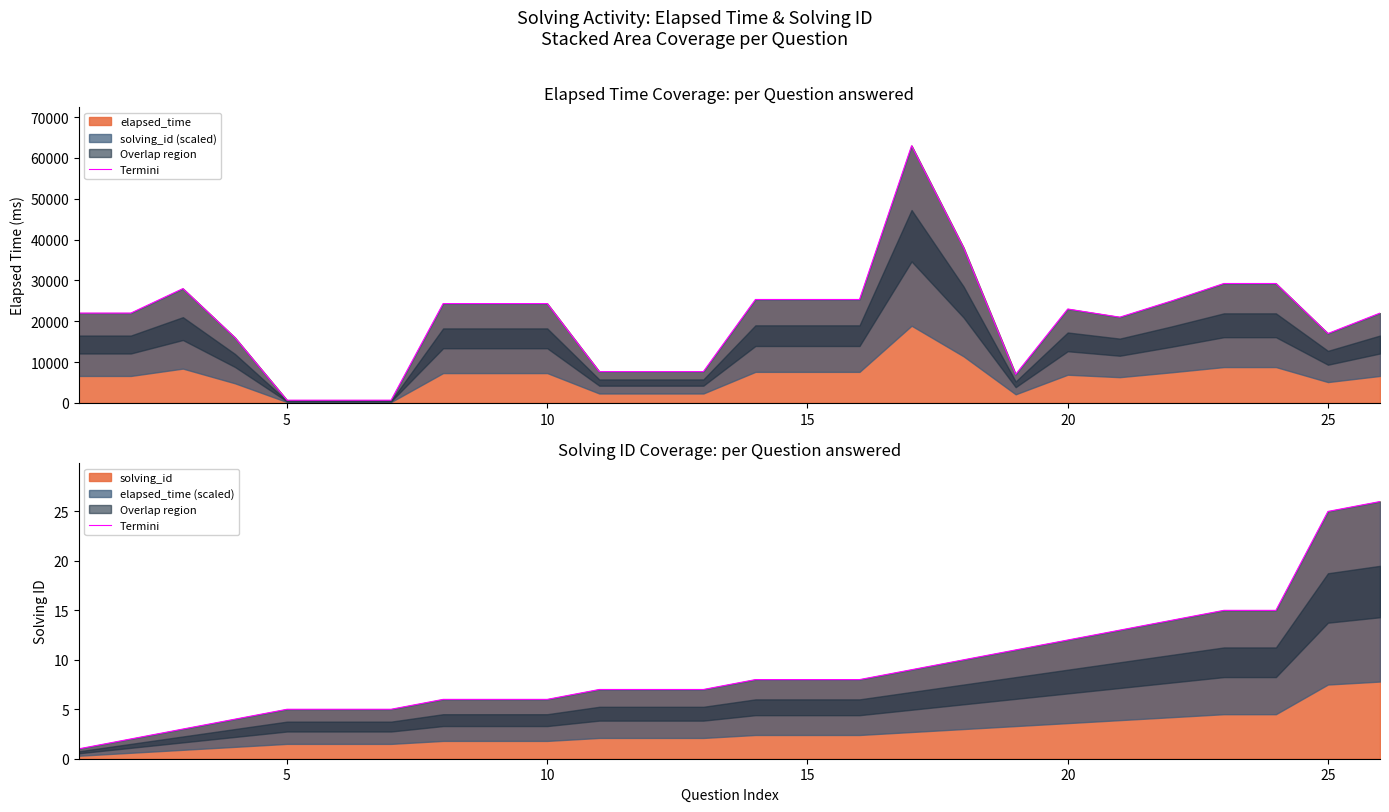

The solving_id series shows 3 at 10. True or false?

False